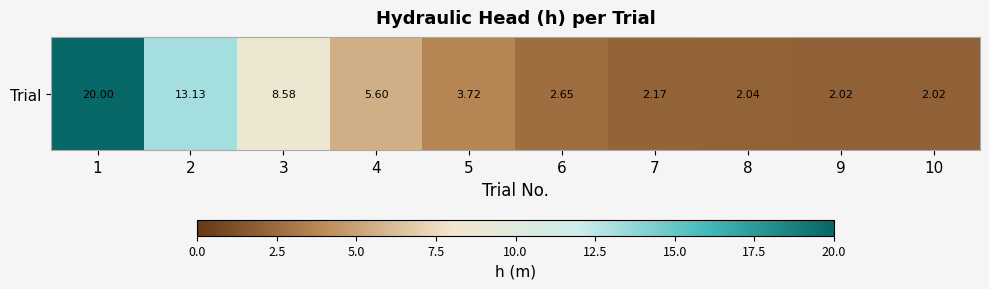

Which label corresponds to the smallest value in the chart?

10